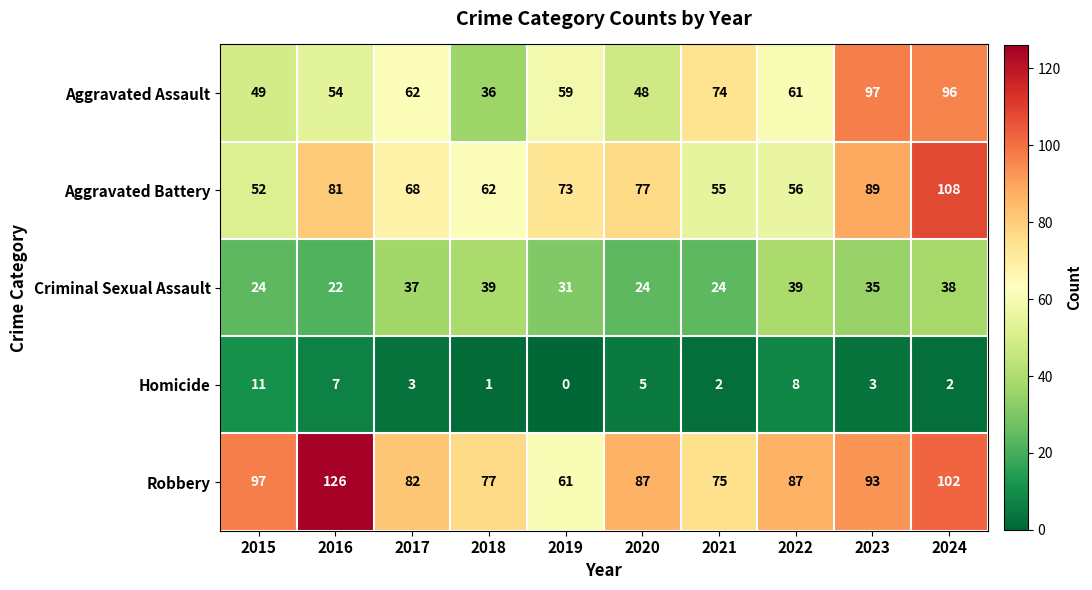

Is it true that Aggravated Assault equals 97 at 2023?

True